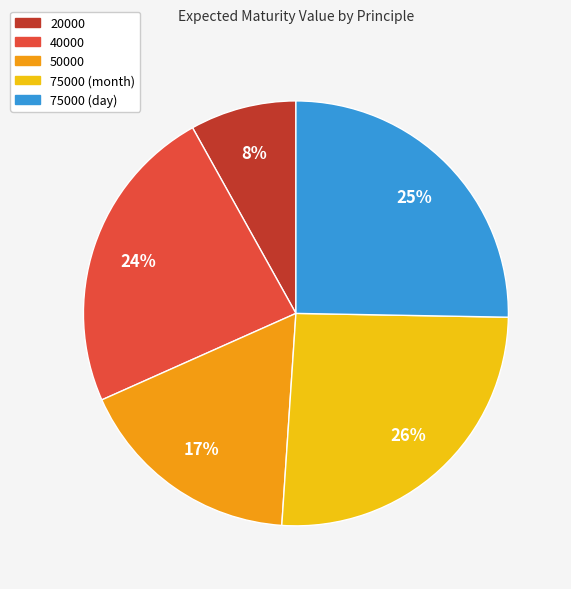

What percentage is the 40000 slice, to the nearest percent?

24%